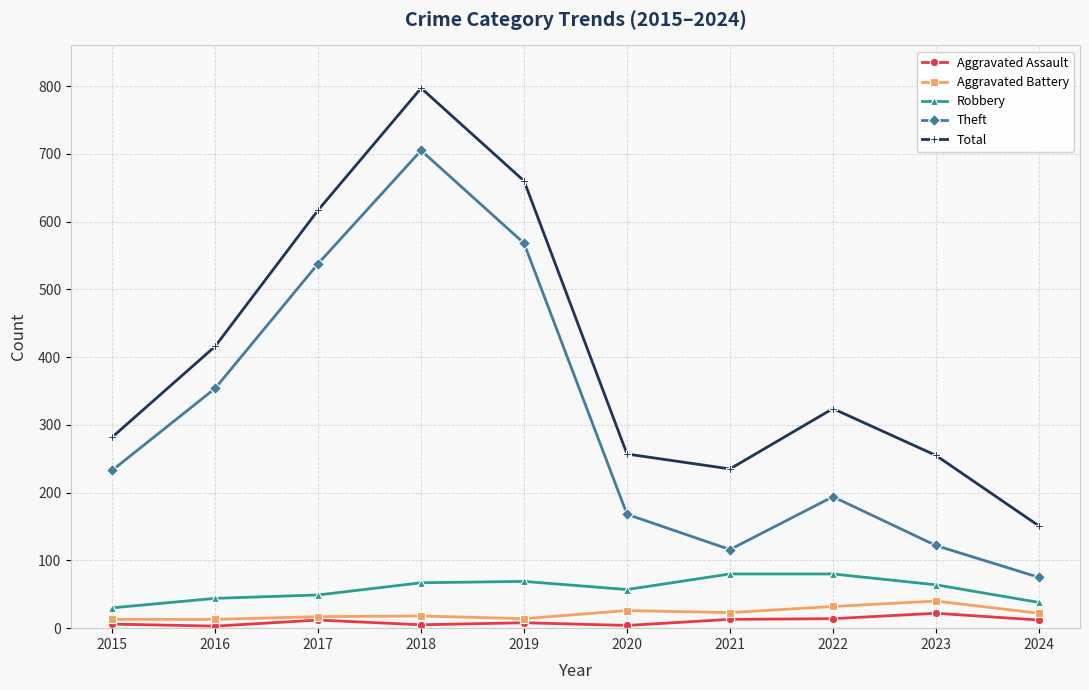

What is the highest value of the Robbery series?

80